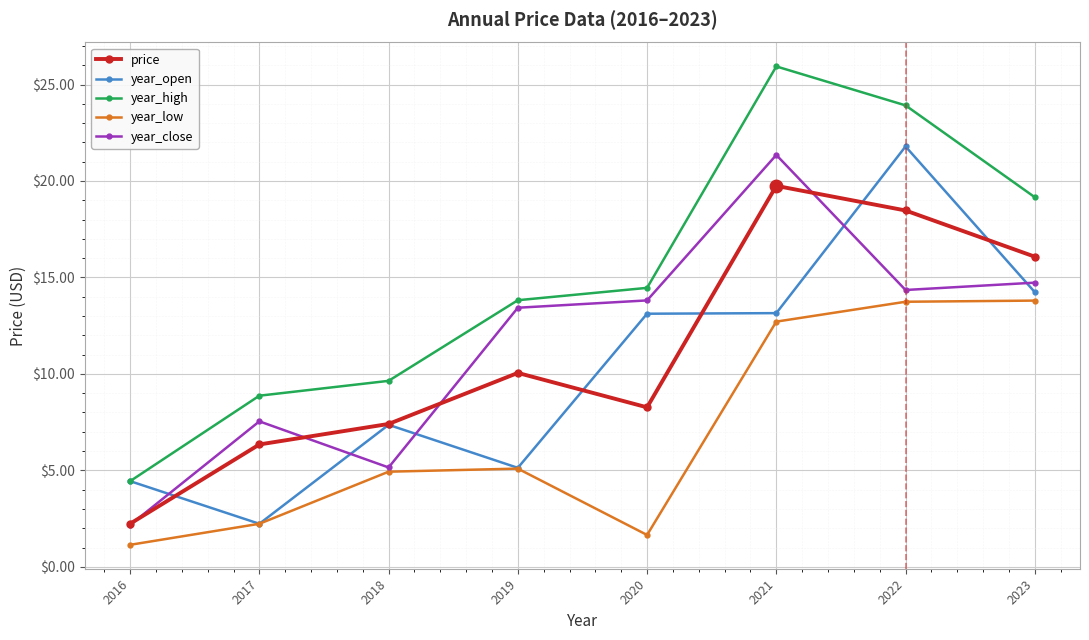

What is the value of the price point at the 7th from the left?

18.5